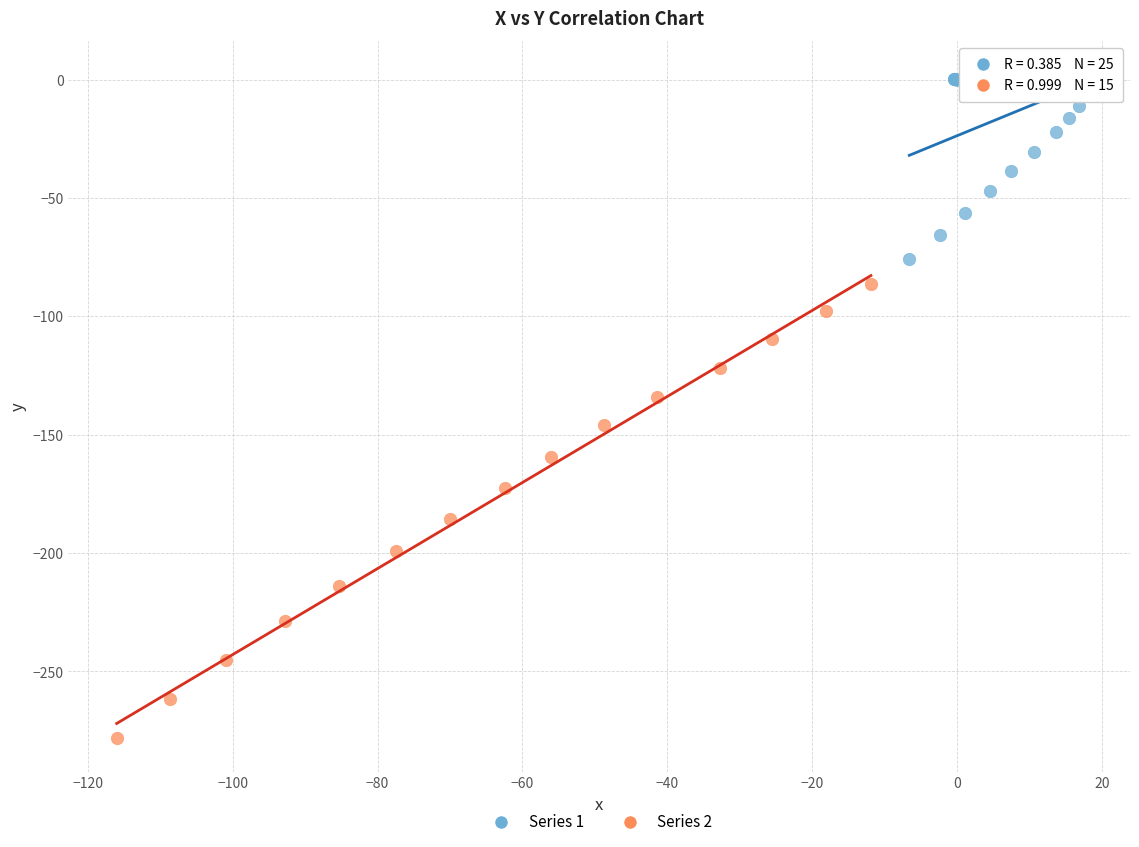

Which series reaches the maximum Y coordinate?

Series 1